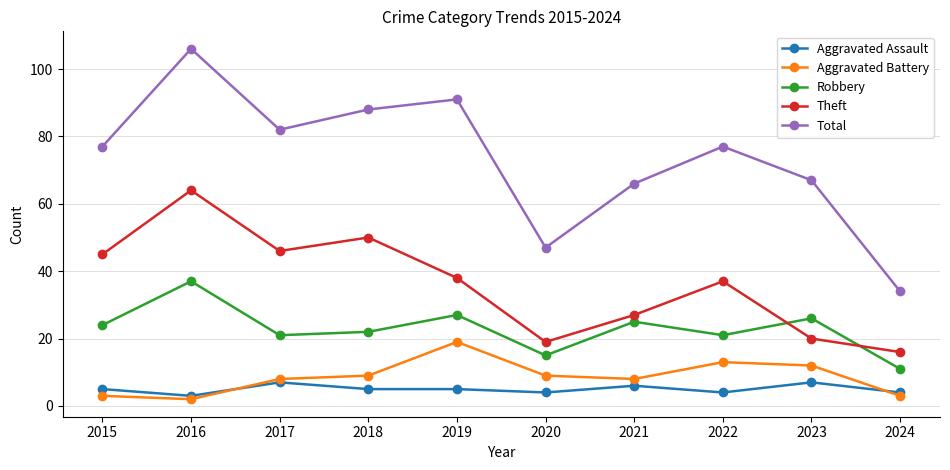

What is the approximate value of Aggravated Battery at 2015?

3